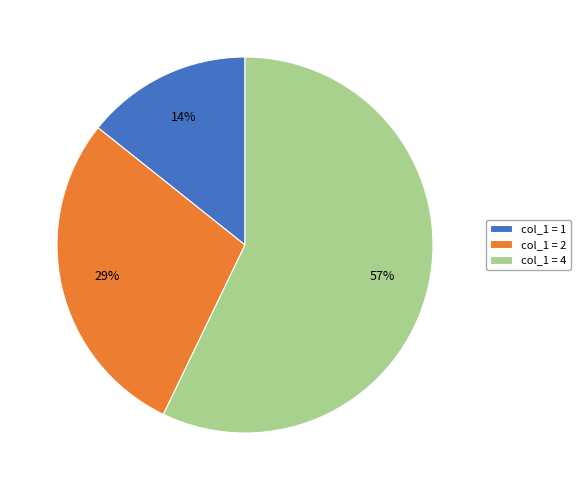

How many segments does this pie chart have?

3